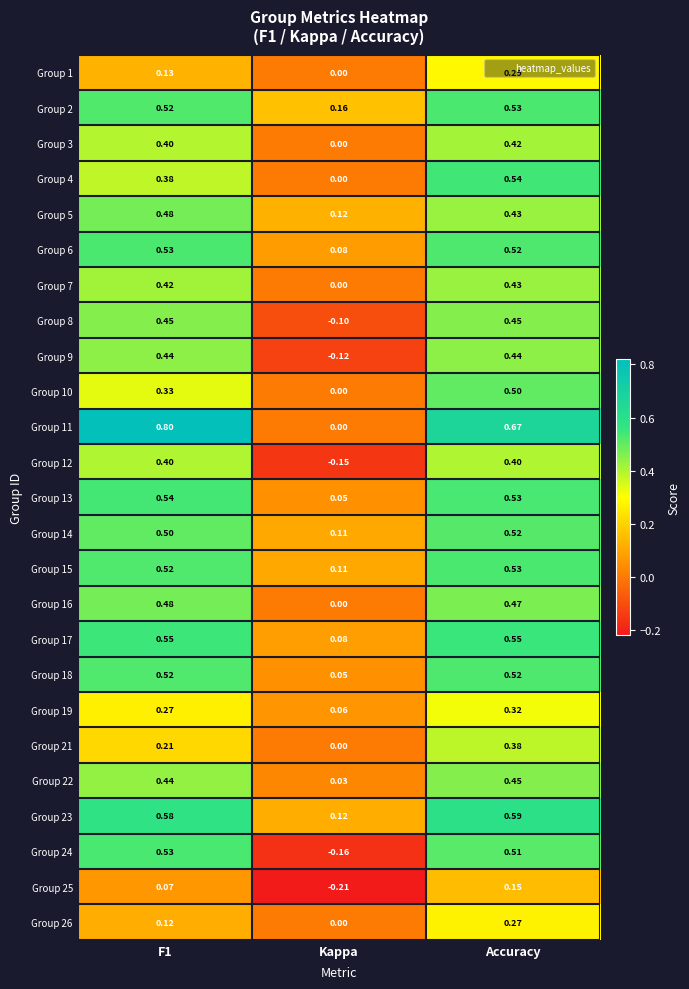

Which series has the widest spread of values?

Group 11